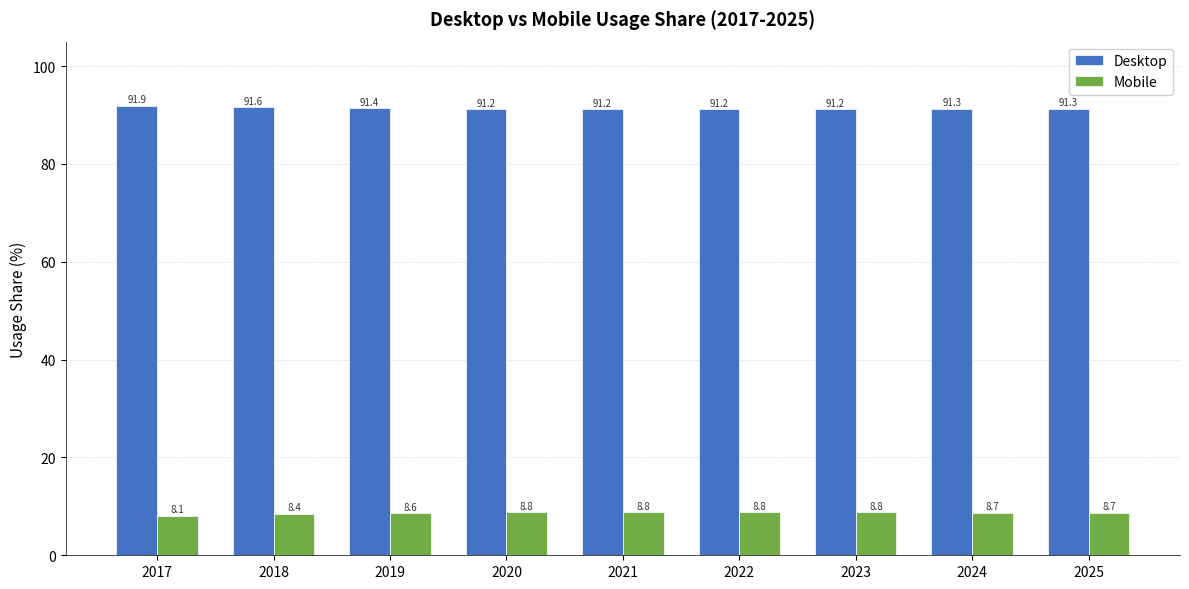

At how many categories does at least one series exceed 64?

9